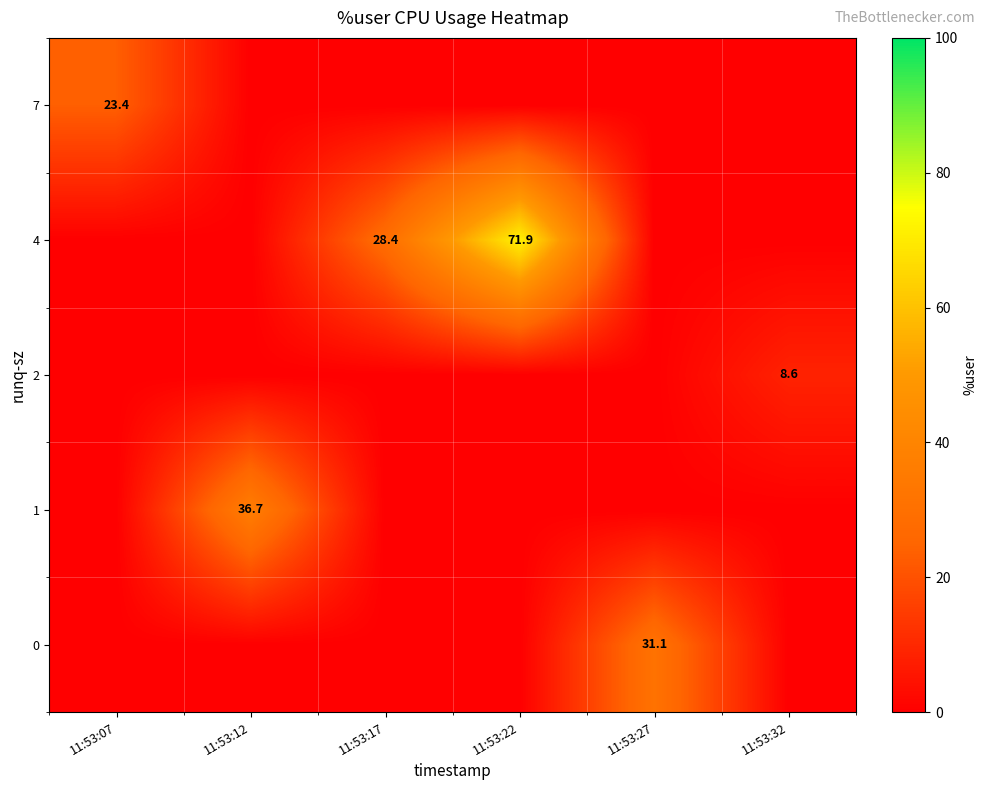

Is it true that 1 equals 36.7 at 11:53:12?

True